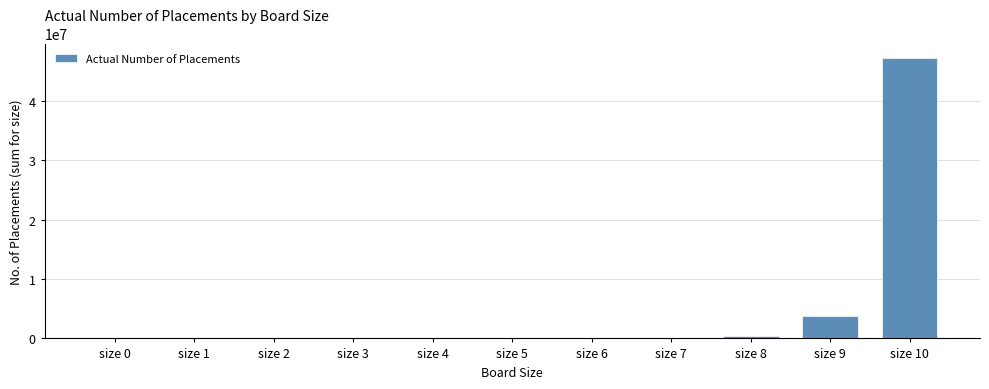

Where is the data nearest to the value 23620290?

size 9